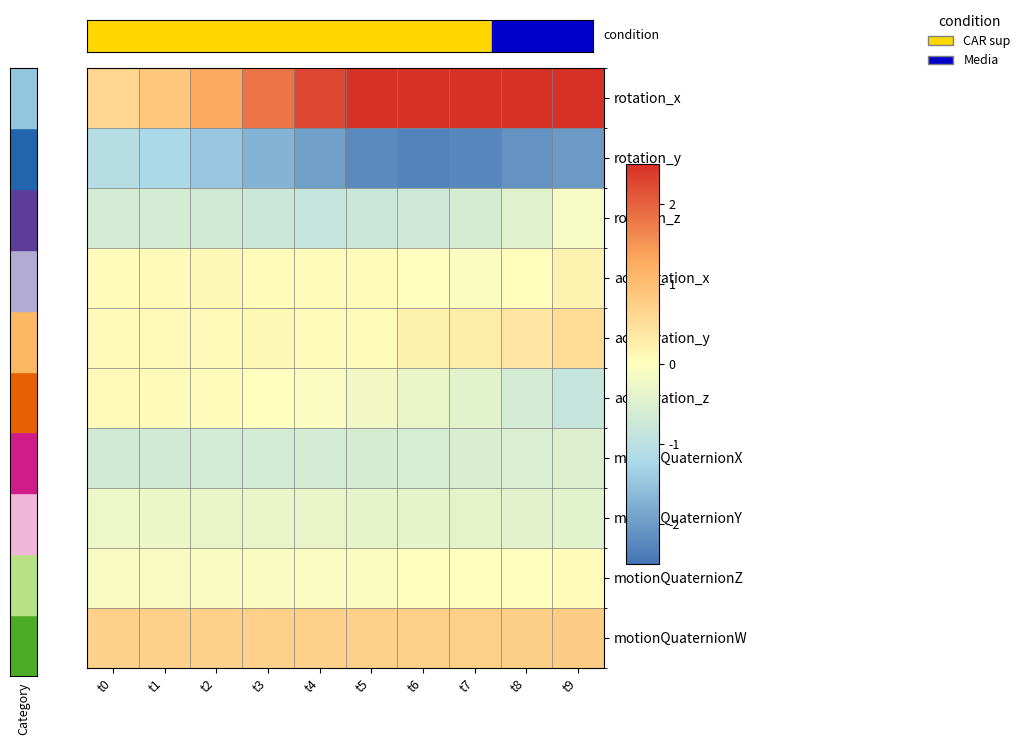

Which category has the highest value across all series?

t9